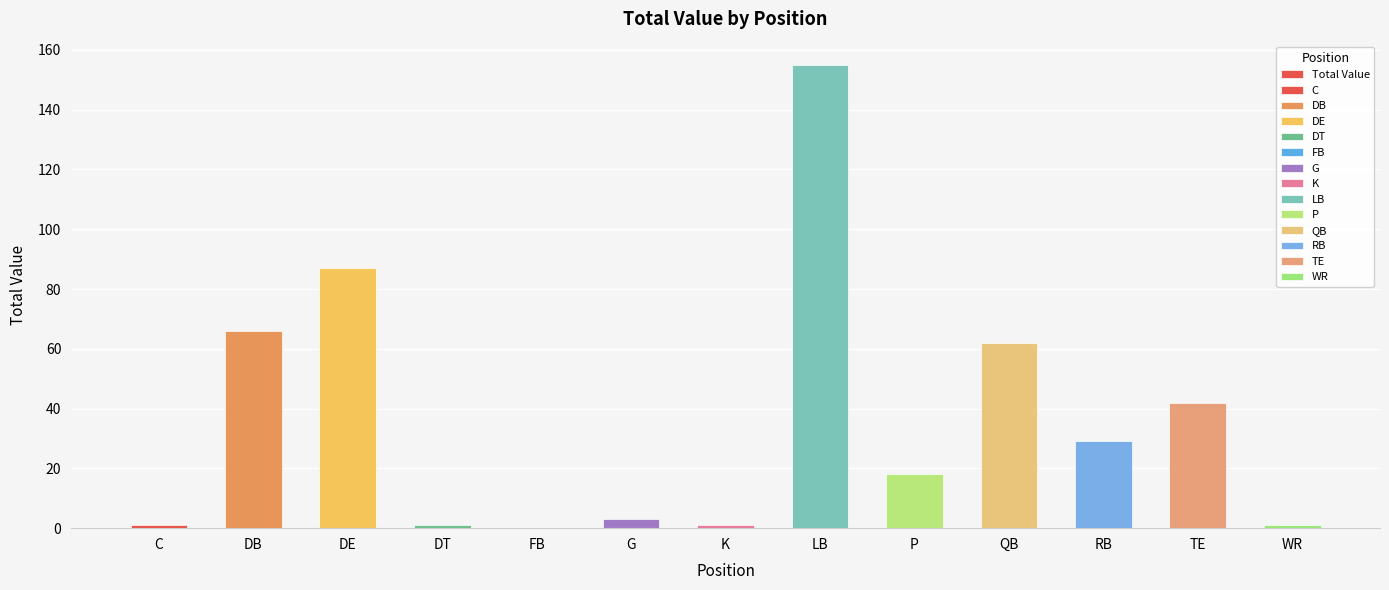

At which label does the data first exceed 18?

DB